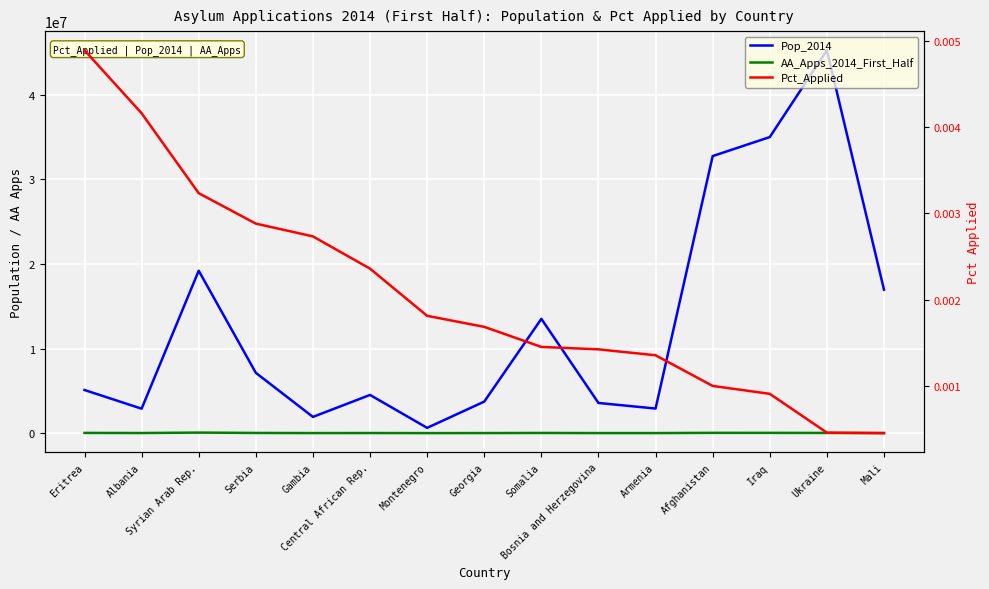

Which series has the widest spread of values?

Pop_2014